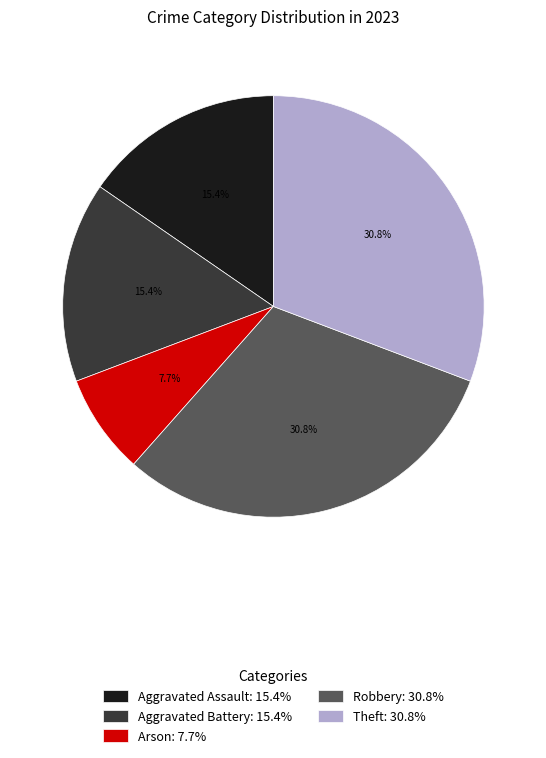

To the nearest percent, what is the difference between the Aggravated Battery and Arson slice percentages?

8%